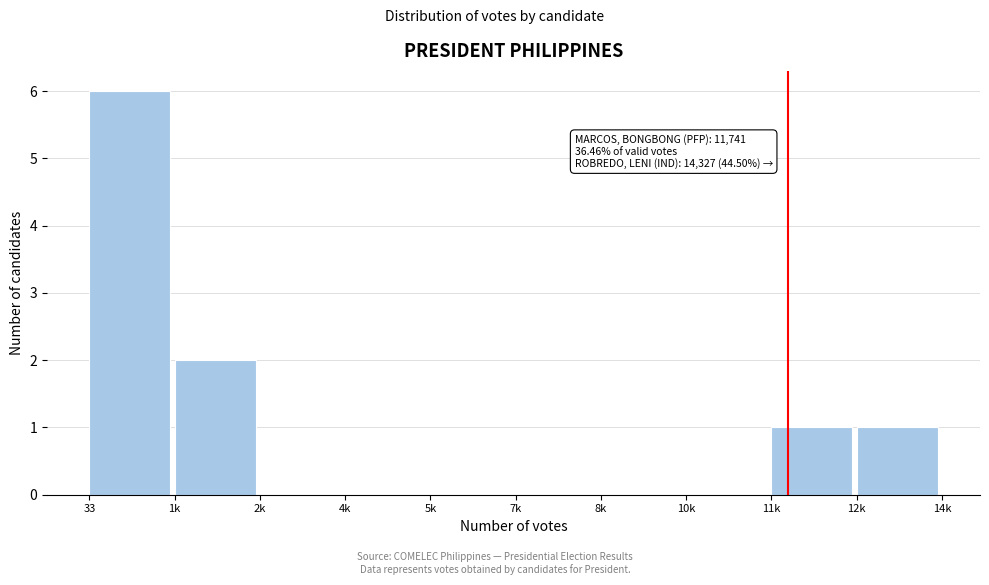

Reading left to right, extract all data points from this chart.

33=6	1k=2	2k=0	4k=0	5k=0	7k=0	8k=0	10k=0	11k=1	12k=1